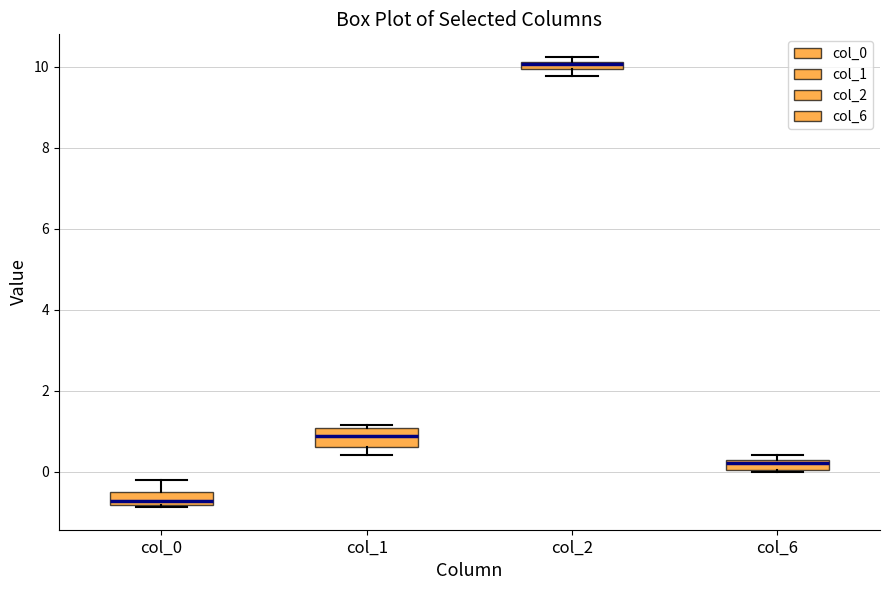

Which box's median line is the highest?

col_2